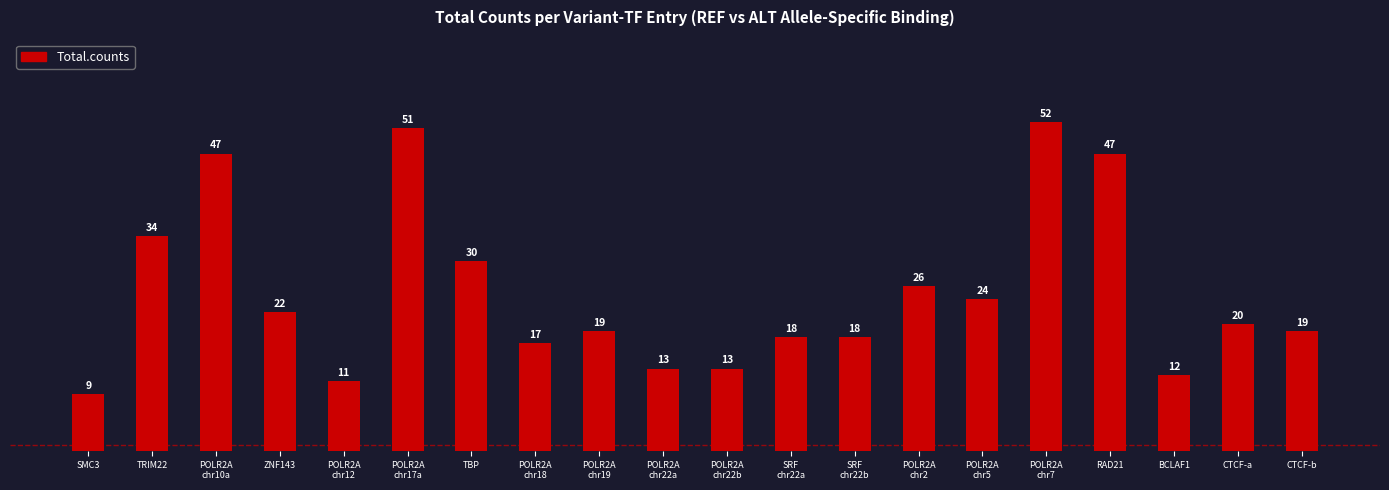

Which label corresponds to the largest value in the chart?

POLR2A
chr7